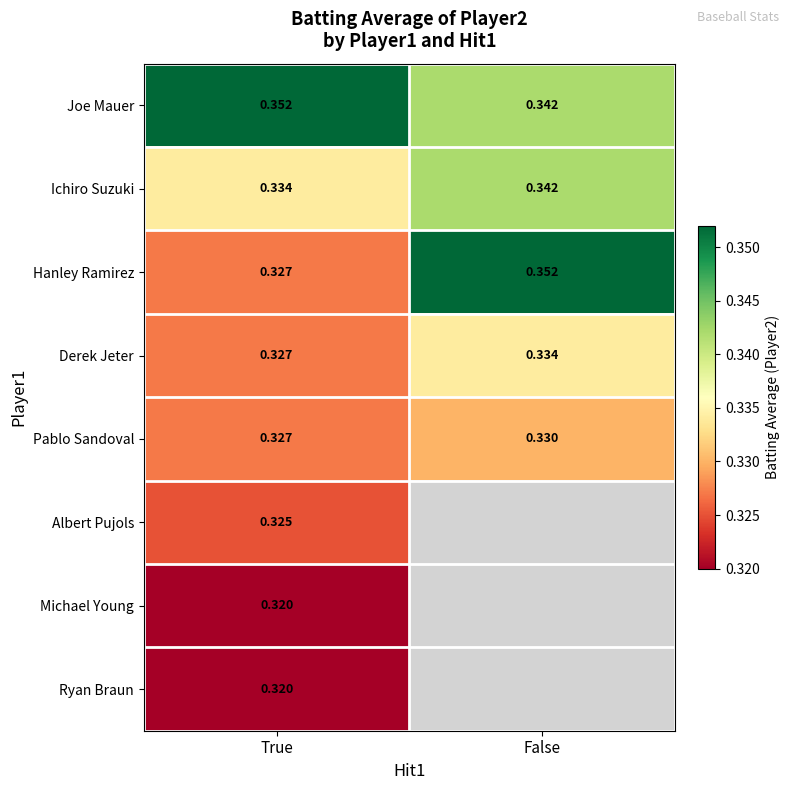

Is the value of Michael Young at True greater than the value of Pablo Sandoval at True?

No